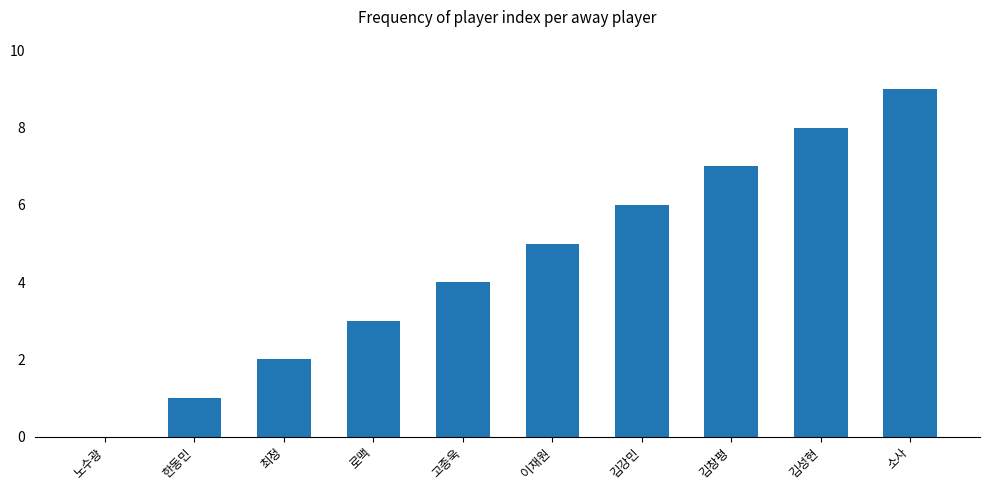

Reading left to right, list all the values displayed in this chart.

노수광=0	한동민=1	최정=2	로맥=3	고종욱=4	이재원=5	김강민=6	김창평=7	김성현=8	소사=9